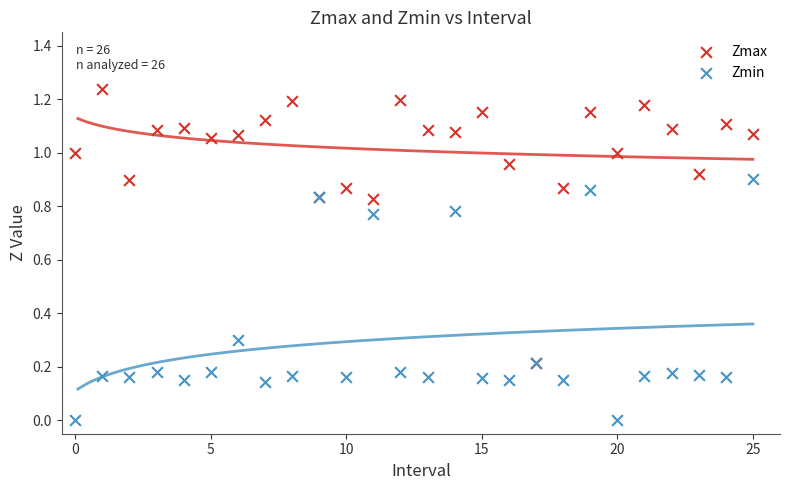

Which series contains the lowest Y value?

Zmin